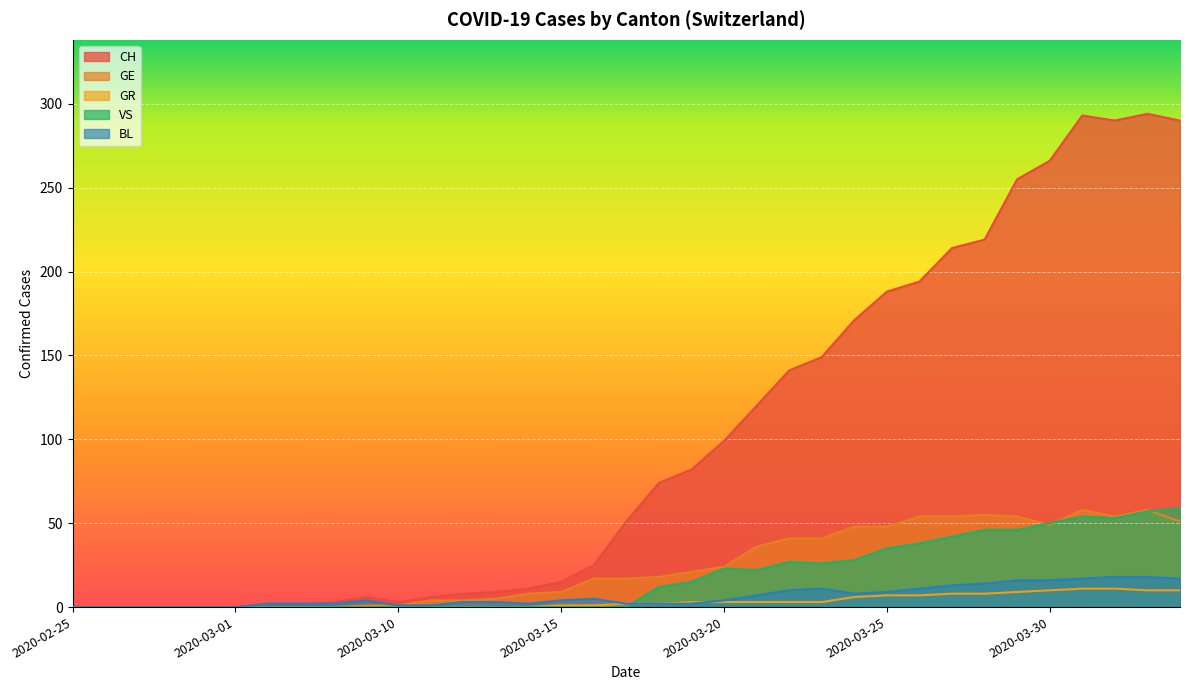

After their last crossing, which series has the higher values: GR or VS?

VS